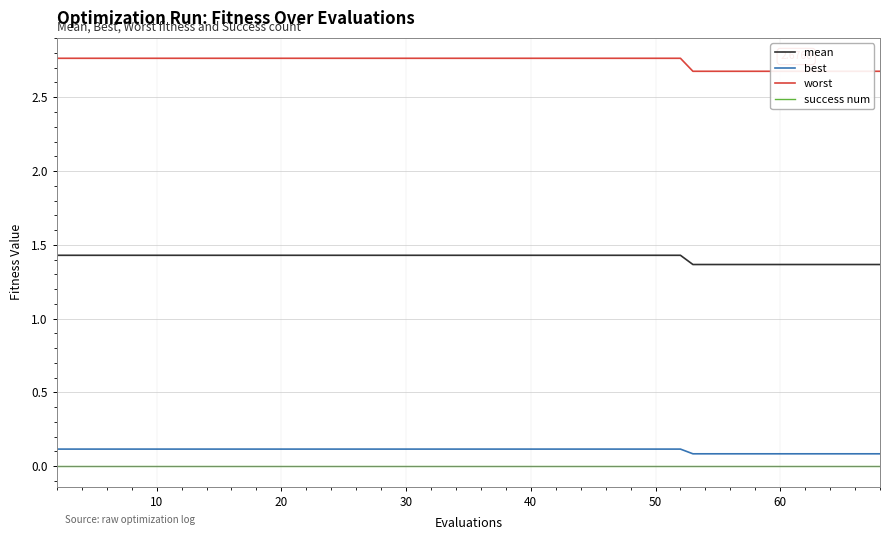

Which series has the largest total across all categories?

worst